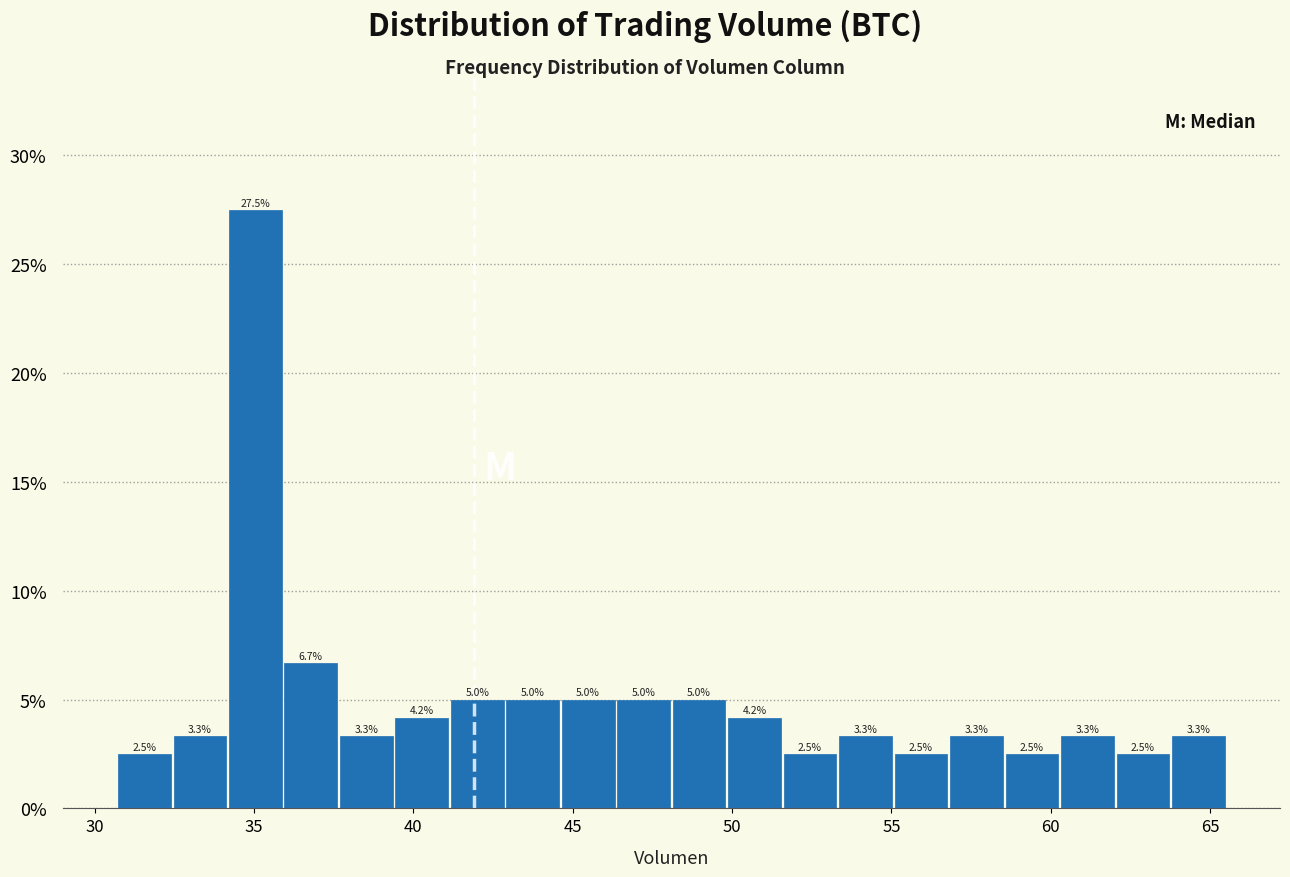

Around what value on the x-axis is the tallest bar? Give the approximate position of its centre, as read against the axis.

35.0